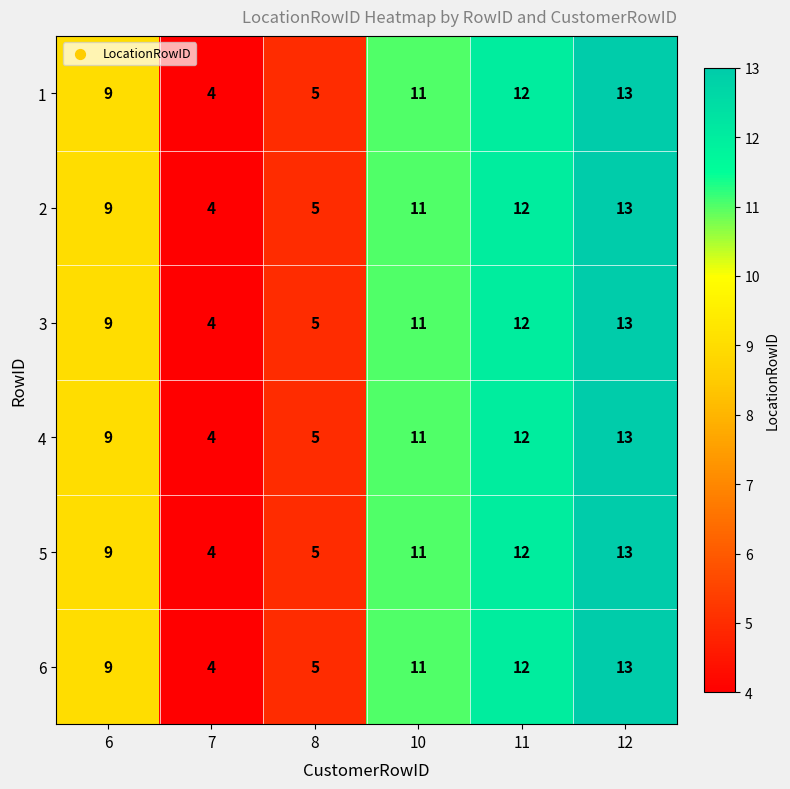

Which category has the highest value across all series?

12